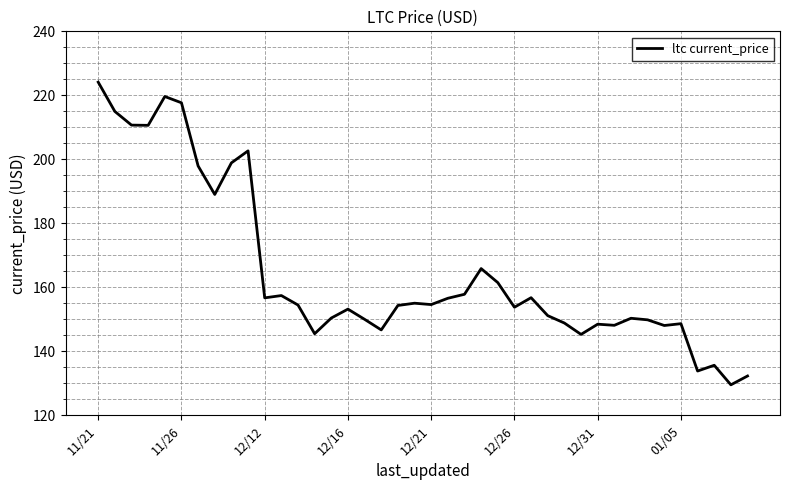

What is the maximum value shown in the chart?

224.1